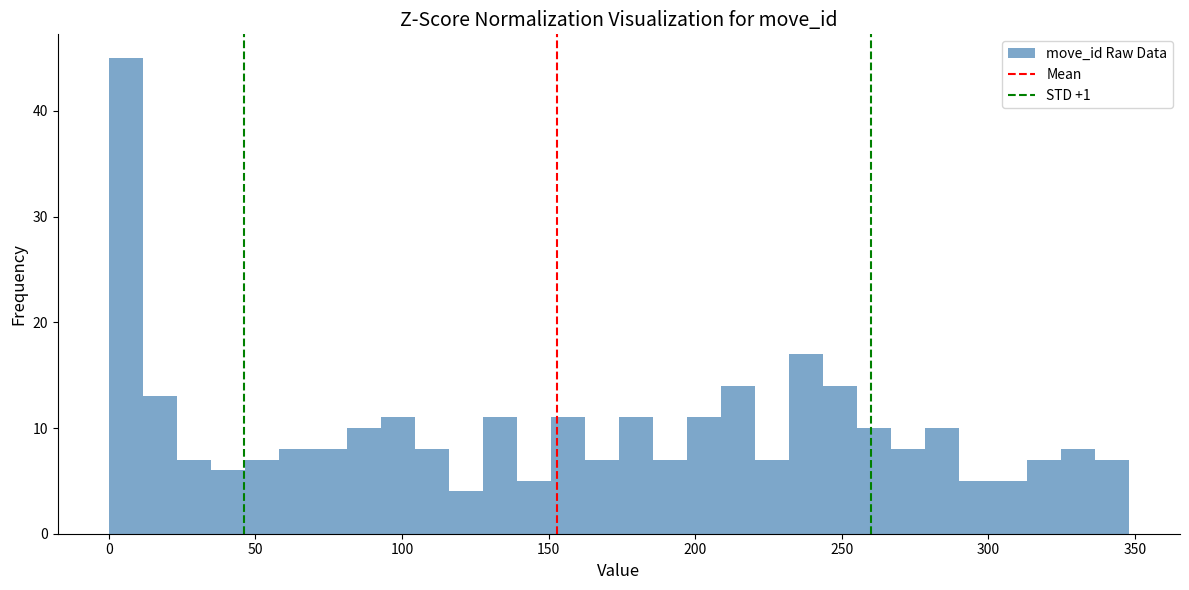

Read against the x-axis, roughly where is the centre of the tallest bar?

5